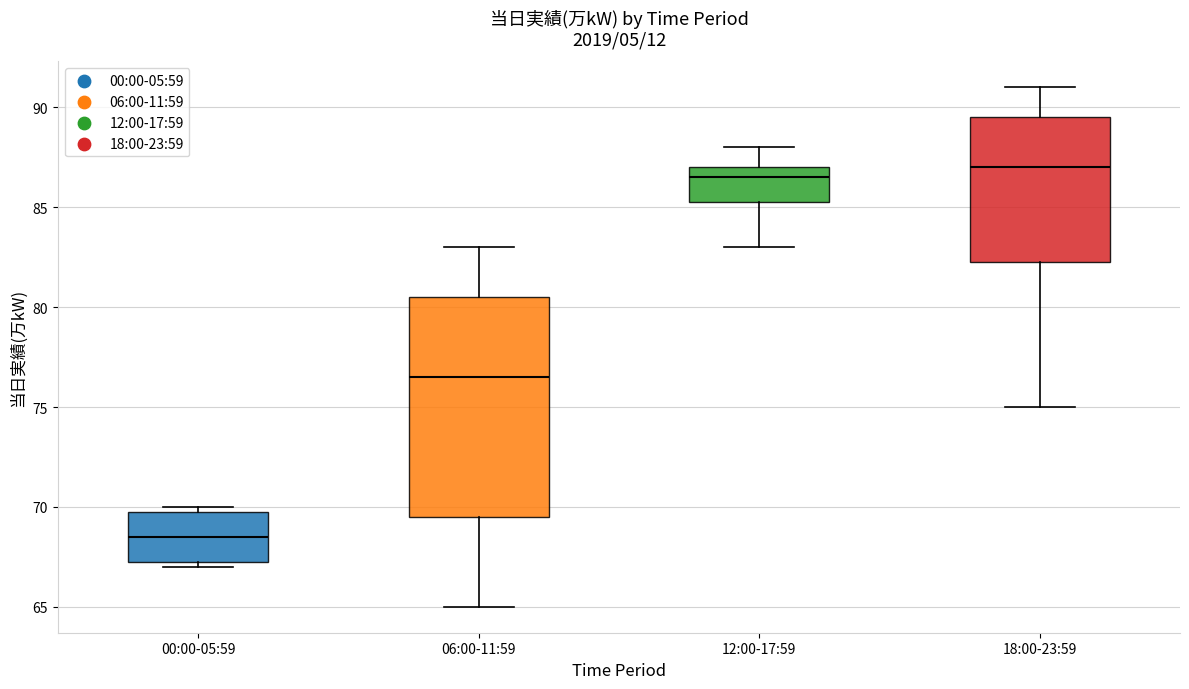

Where is the lower edge of the box for 00:00-05:59 on the y-axis? The values are not printed on the chart, so give them approximately, as read against the axis.

67.5